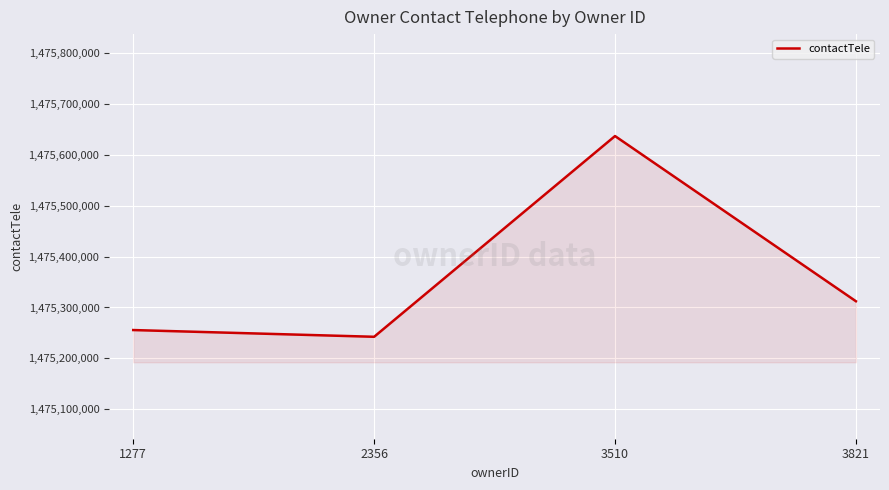

The chart shows a value of 590168346 at 3821. True or false?

False